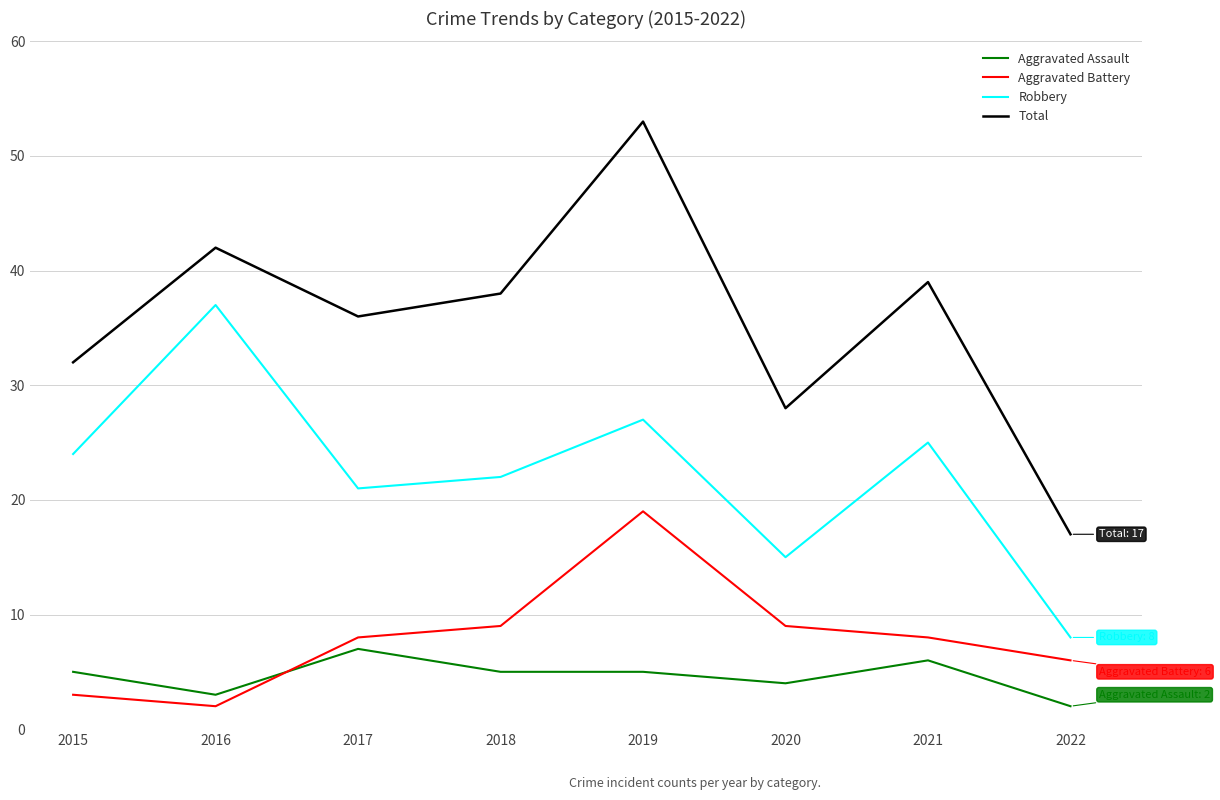

At which category does the chart reach its peak across all series?

2019